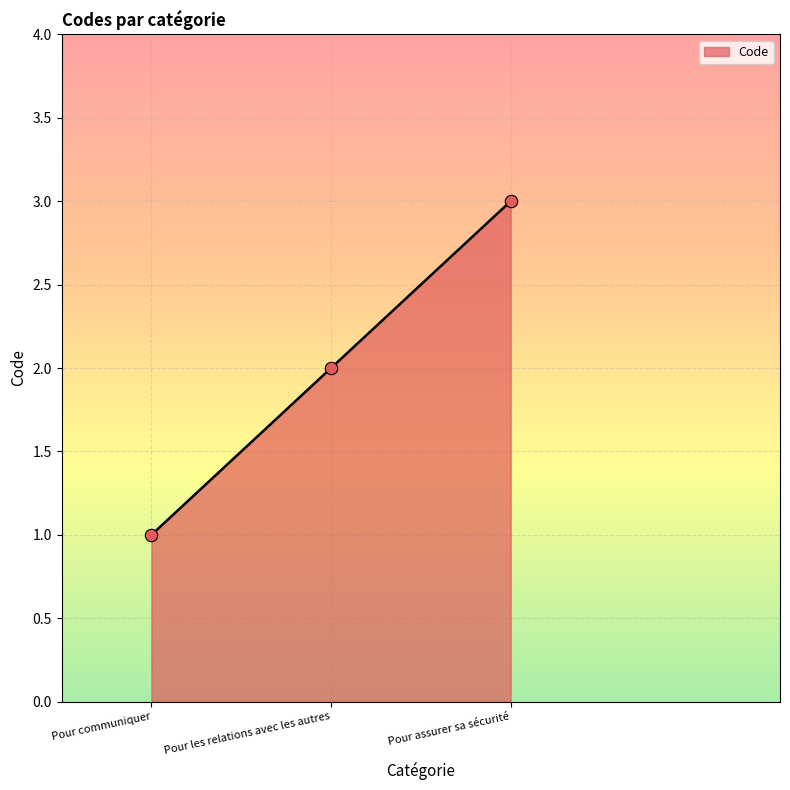

What is the change in value from Pour communiquer to Pour les relations avec les autres?

+1